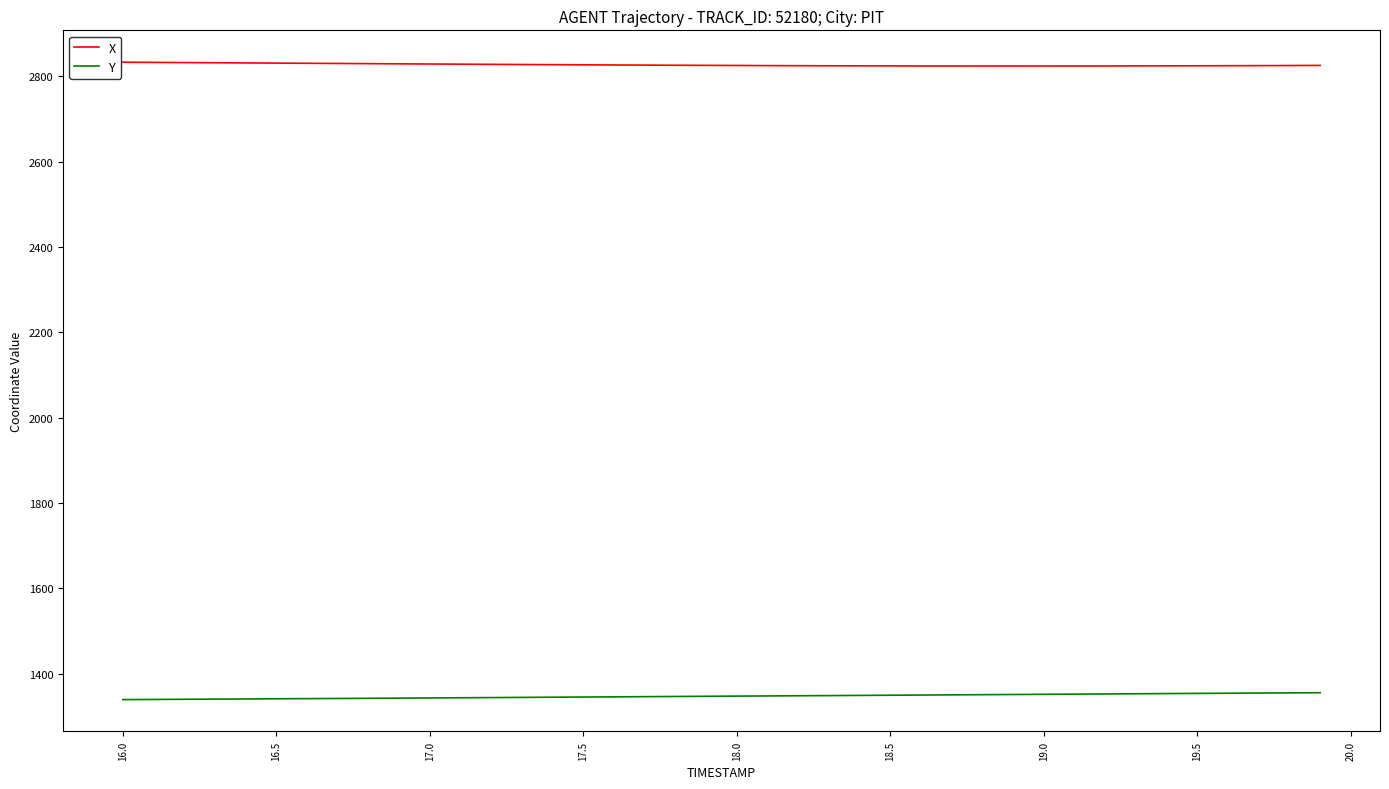

True or false: Y and X cross at least once.

False